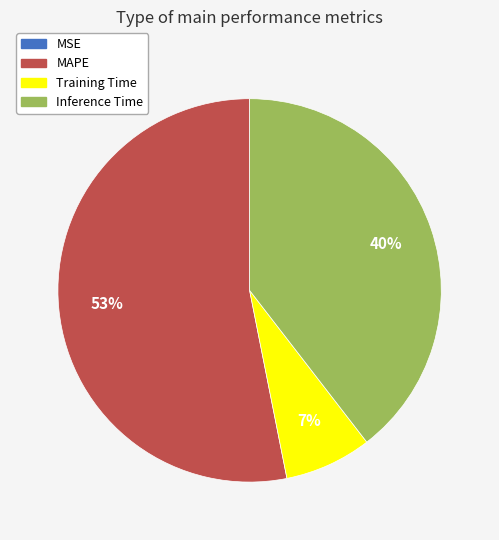

Does MAPE represent more than half of the total?

Yes